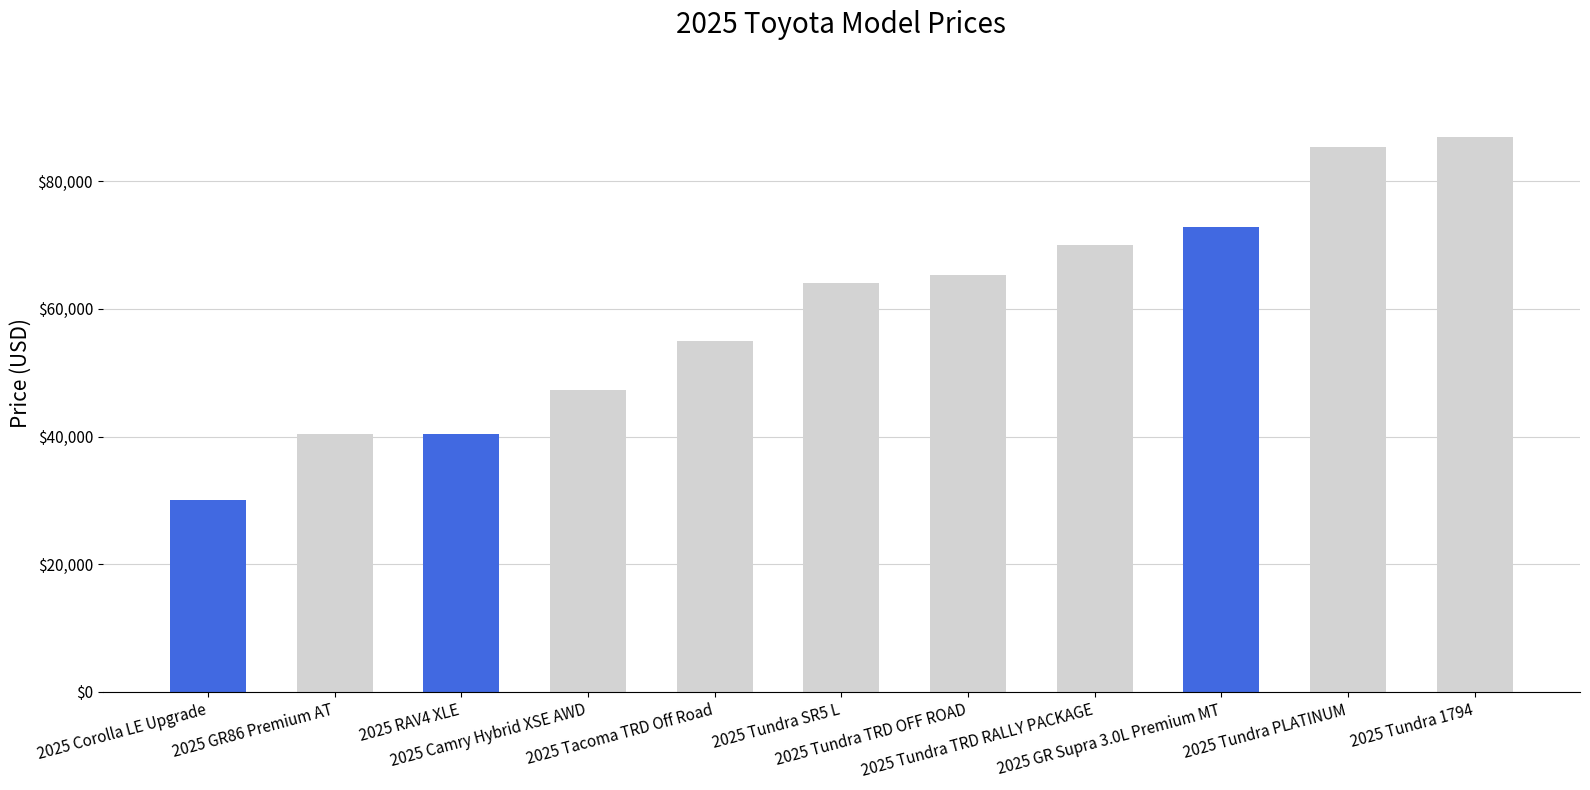

What is the sum of all values?

657685